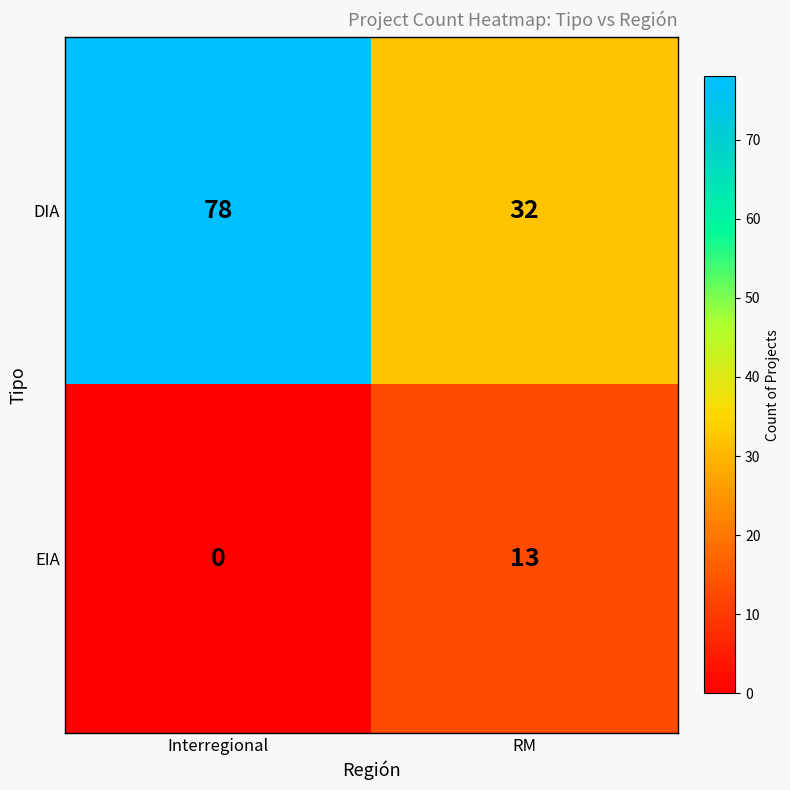

What is the difference between the DIA values at Interregional and RM?

46